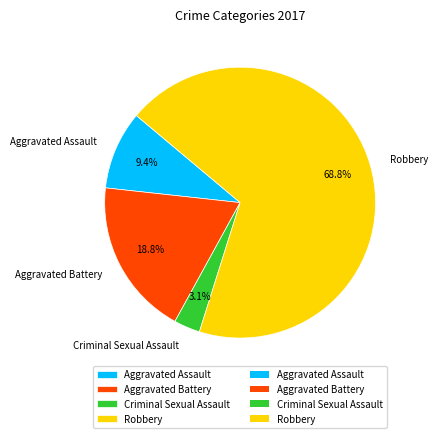

To the nearest percent, what is the average slice percentage?

25%